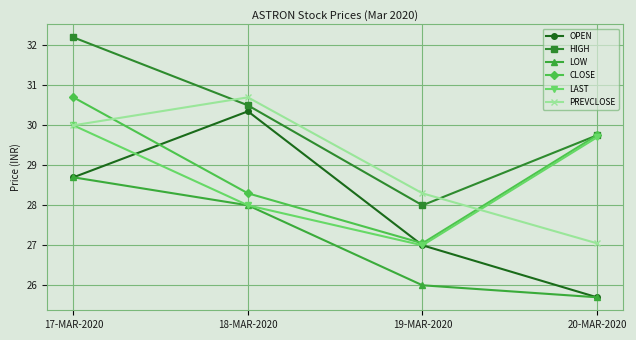

What is the difference between the LAST values at 20-MAR-2020 and 17-MAR-2020?

0.3